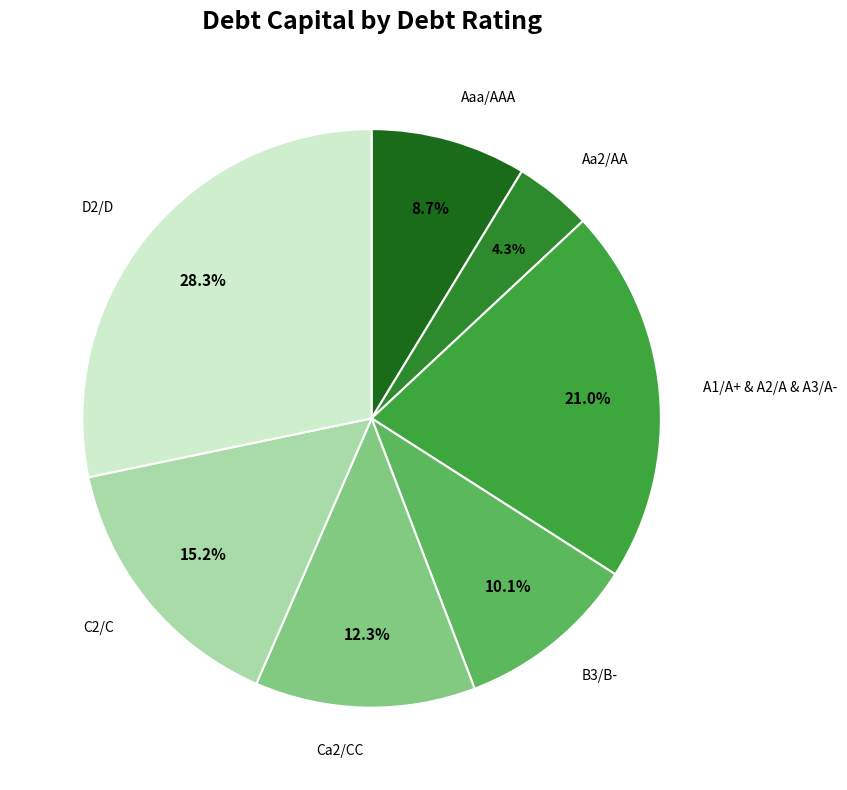

Is there a majority slice in this chart?

No